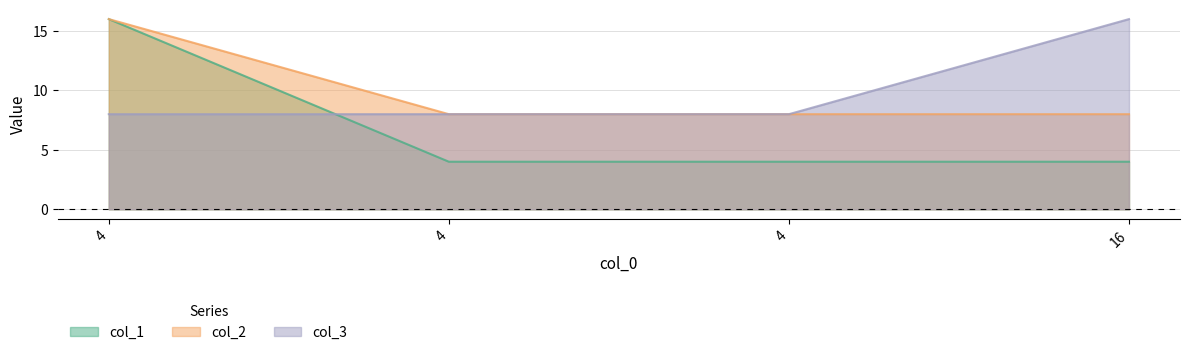

Where is col_3 nearest to the value 12?

4